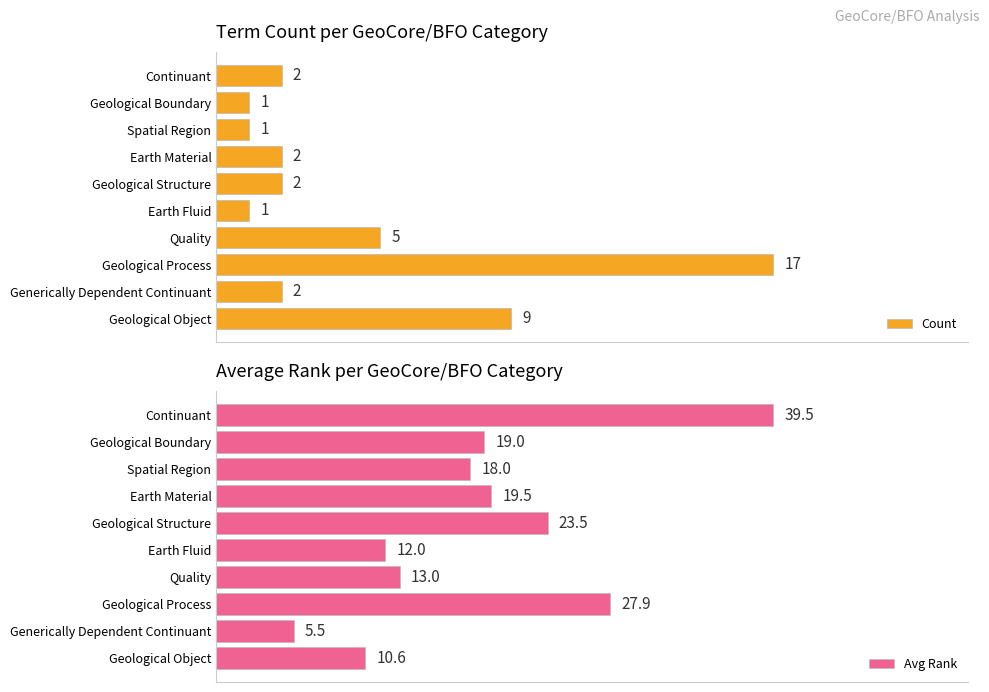

At which label is Count closest to 9?

Geological Object